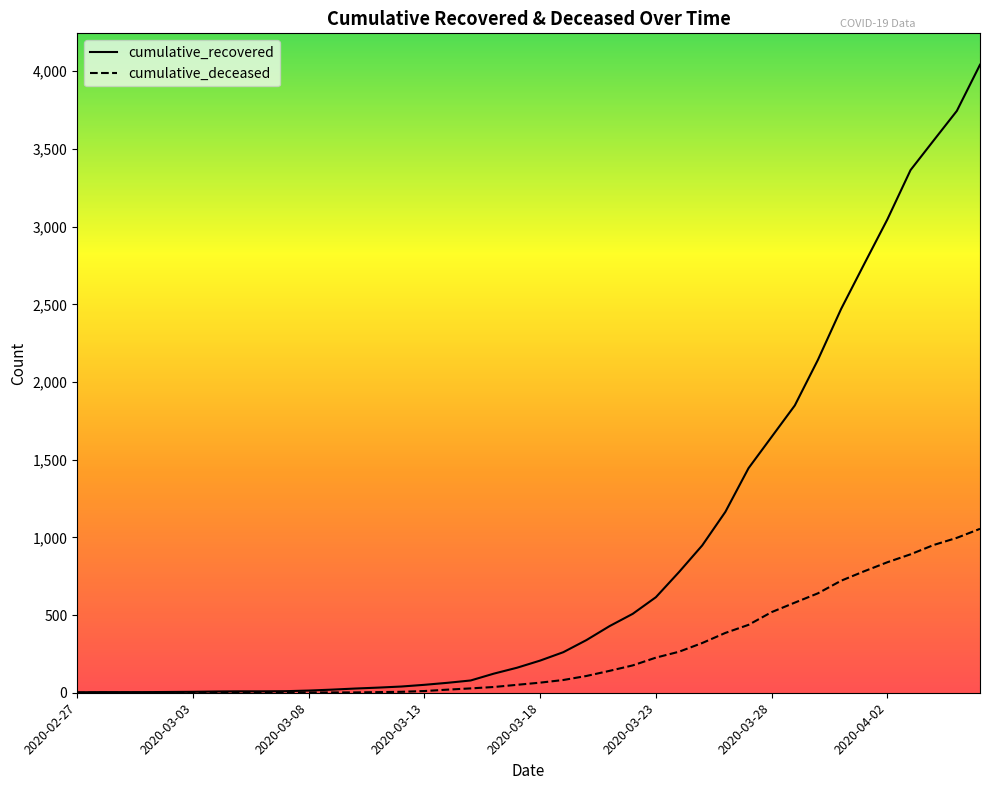

Which series has the largest total across all categories?

cumulative_recovered